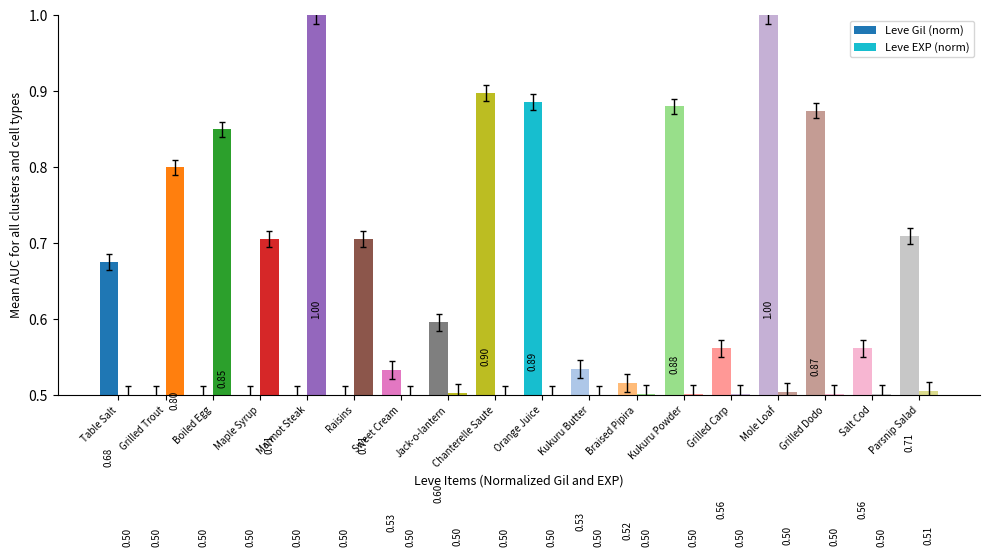

Is the value of Leve Gil (norm) at Grilled Trout greater than the value of Leve EXP (norm) at Kukuru Butter?

No